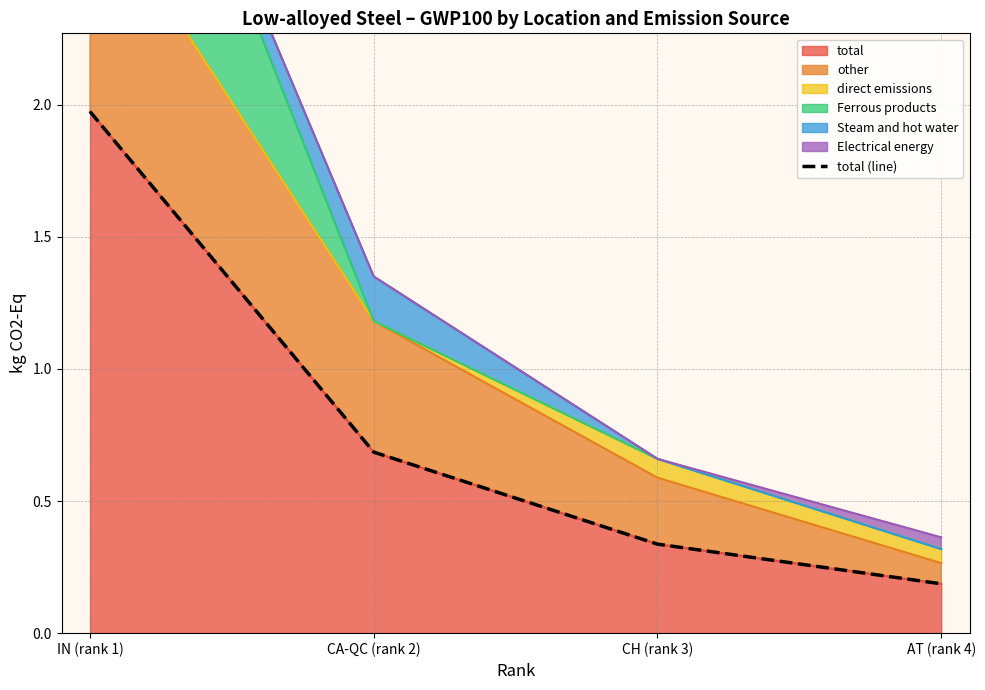

What is the value of the 2nd point from the left?

0.7